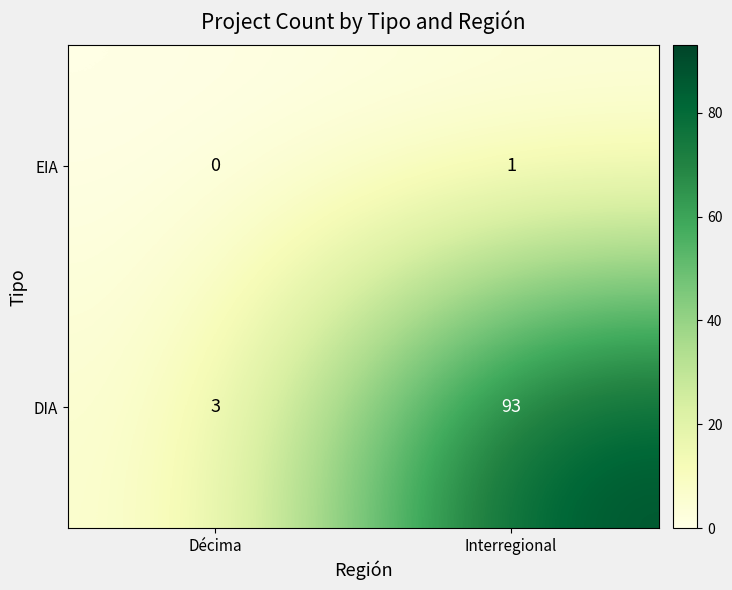

Where is DIA nearest to the value 48?

Décima